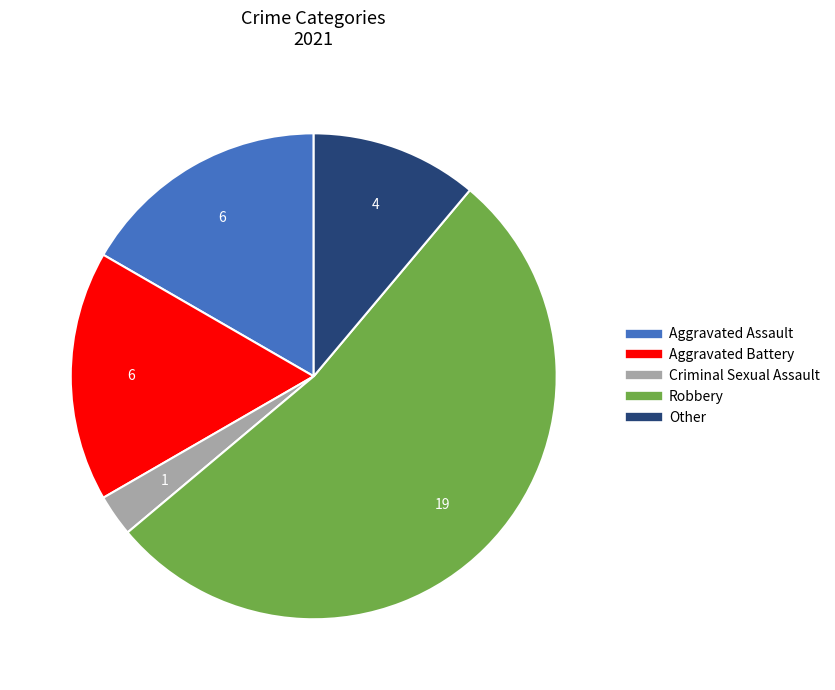

Is there a majority slice in this chart?

Yes